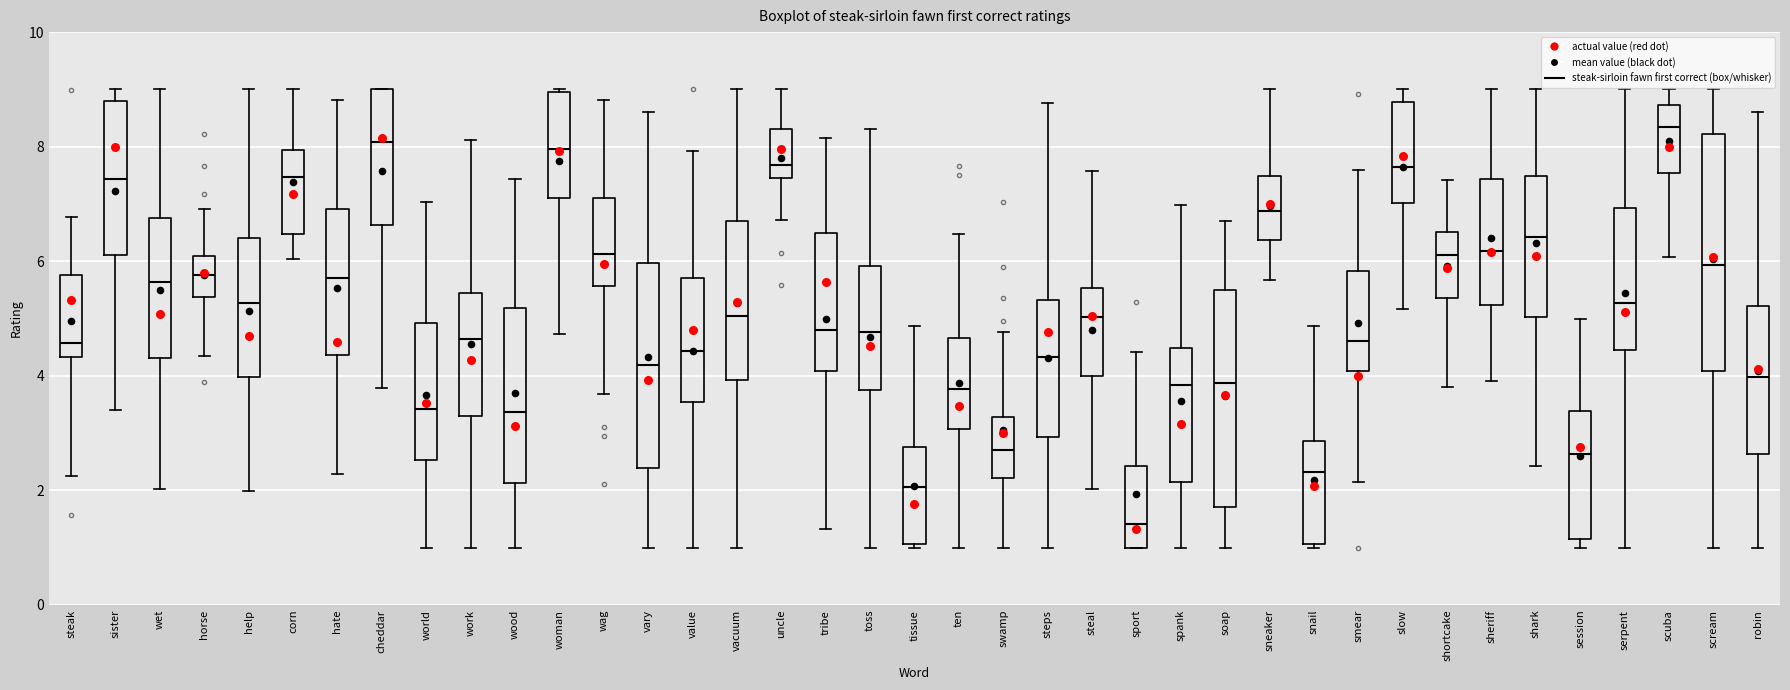

Reading left to right, transcribe this box plot: for each box, give where its median line is, the range the box spans, and where its two whiskers end, as read against the y-axis. The values are not printed on the chart, so give them approximately, as read against the axis.

steak: median 4.6, box 4.4 to 5.8, whiskers 2.2 to 6.8
sister: median 7.4, box 6.2 to 8.8, whiskers 3.4 to 9.0
wet: median 5.6, box 4.4 to 6.8, whiskers 2.0 to 9.0
horse: median 5.8, box 5.4 to 6.0, whiskers 4.4 to 7.0
help: median 5.2, box 4.0 to 6.4, whiskers 2.0 to 9.0
corn: median 7.4, box 6.4 to 8.0, whiskers 6.0 to 9.0
hate: median 5.8, box 4.4 to 7.0, whiskers 2.2 to 8.8
cheddar: median 8.0, box 6.6 to 9.0, whiskers 3.8 to 9.0
world: median 3.4, box 2.6 to 5.0, whiskers 1.0 to 7.0
work: median 4.6, box 3.4 to 5.4, whiskers 1.0 to 8.2
wood: median 3.4, box 2.2 to 5.2, whiskers 1.0 to 7.4
woman: median 8.0, box 7.2 to 9.0, whiskers 4.8 to 9.0
wag: median 6.2, box 5.6 to 7.2, whiskers 3.6 to 8.8
vary: median 4.2, box 2.4 to 6.0, whiskers 1.0 to 8.6
value: median 4.4, box 3.6 to 5.6, whiskers 1.0 to 8.0
vacuum: median 5.0, box 4.0 to 6.8, whiskers 1.0 to 9.0
uncle: median 7.6, box 7.4 to 8.4, whiskers 6.8 to 9.0
tribe: median 4.8, box 4.0 to 6.4, whiskers 1.4 to 8.2
toss: median 4.8, box 3.8 to 6.0, whiskers 1.0 to 8.4
tissue: median 2.0, box 1.0 to 2.8, whiskers 1.0 (just below the box's lower edge) to 4.8
ten: median 3.8, box 3.0 to 4.6, whiskers 1.0 to 6.4
swamp: median 2.8, box 2.2 to 3.2, whiskers 1.0 to 4.8
steps: median 4.4, box 3.0 to 5.4, whiskers 1.0 to 8.8
steal: median 5.0, box 4.0 to 5.6, whiskers 2.0 to 7.6
sport: median 1.4, box 1.0 to 2.4, whiskers 1.0 to 4.4
spank: median 3.8, box 2.2 to 4.4, whiskers 1.0 to 7.0
soap: median 3.8, box 1.8 to 5.6, whiskers 1.0 to 6.6
sneaker: median 6.8, box 6.4 to 7.4, whiskers 5.6 to 9.0
snail: median 2.4, box 1.0 to 2.8, whiskers 1.0 to 4.8
smear: median 4.6, box 4.0 to 5.8, whiskers 2.2 to 7.6
slow: median 7.6, box 7.0 to 8.8, whiskers 5.2 to 9.0
shortcake: median 6.2, box 5.4 to 6.6, whiskers 3.8 to 7.4
sheriff: median 6.2, box 5.2 to 7.4, whiskers 4.0 to 9.0
shark: median 6.4, box 5.0 to 7.4, whiskers 2.4 to 9.0
session: median 2.6, box 1.2 to 3.4, whiskers 1.0 to 5.0
serpent: median 5.2, box 4.4 to 7.0, whiskers 1.0 to 9.0
scuba: median 8.4, box 7.6 to 8.8, whiskers 6.0 to 9.0
scream: median 6.0, box 4.0 to 8.2, whiskers 1.0 to 9.0
robin: median 4.0, box 2.6 to 5.2, whiskers 1.0 to 8.6